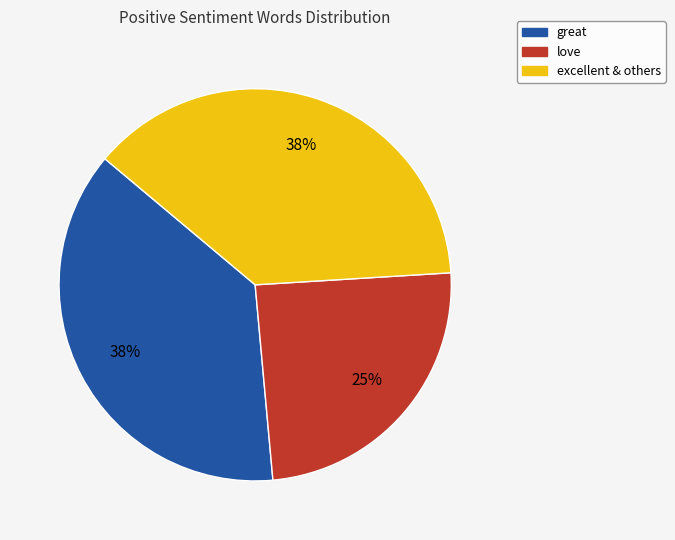

How many segments does this pie chart have?

3